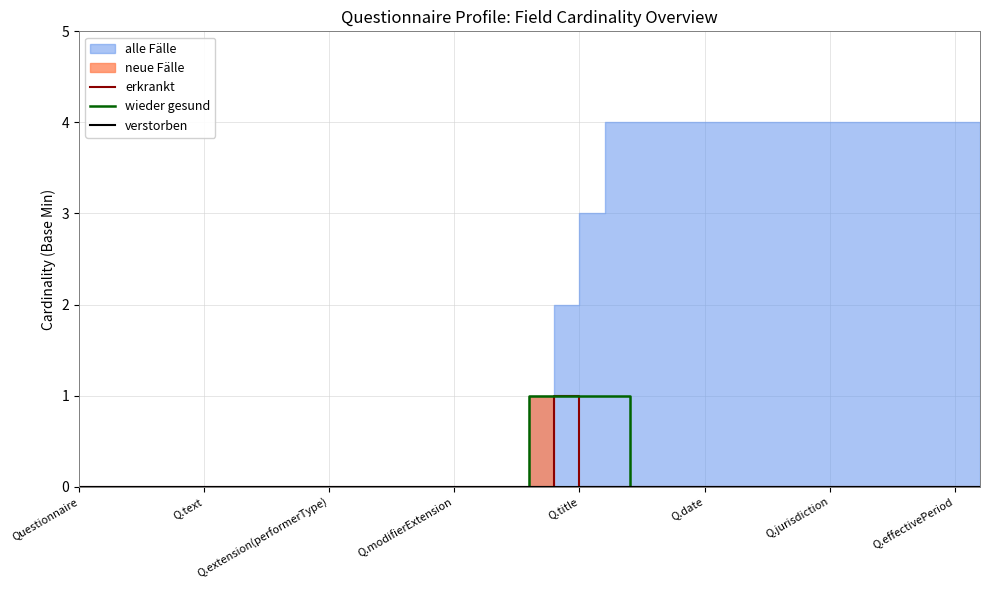

True or false: erkrankt and wieder gesund cross at least once.

False